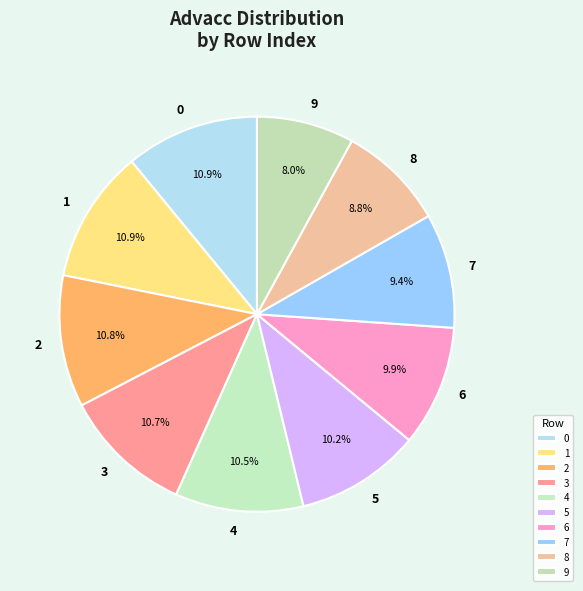

What is the total percentage of 1 and 5?

21.1%